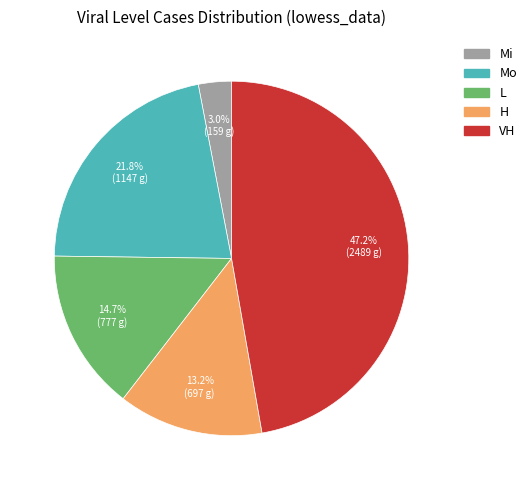

What percentage do H and Mo together represent?

35.0%